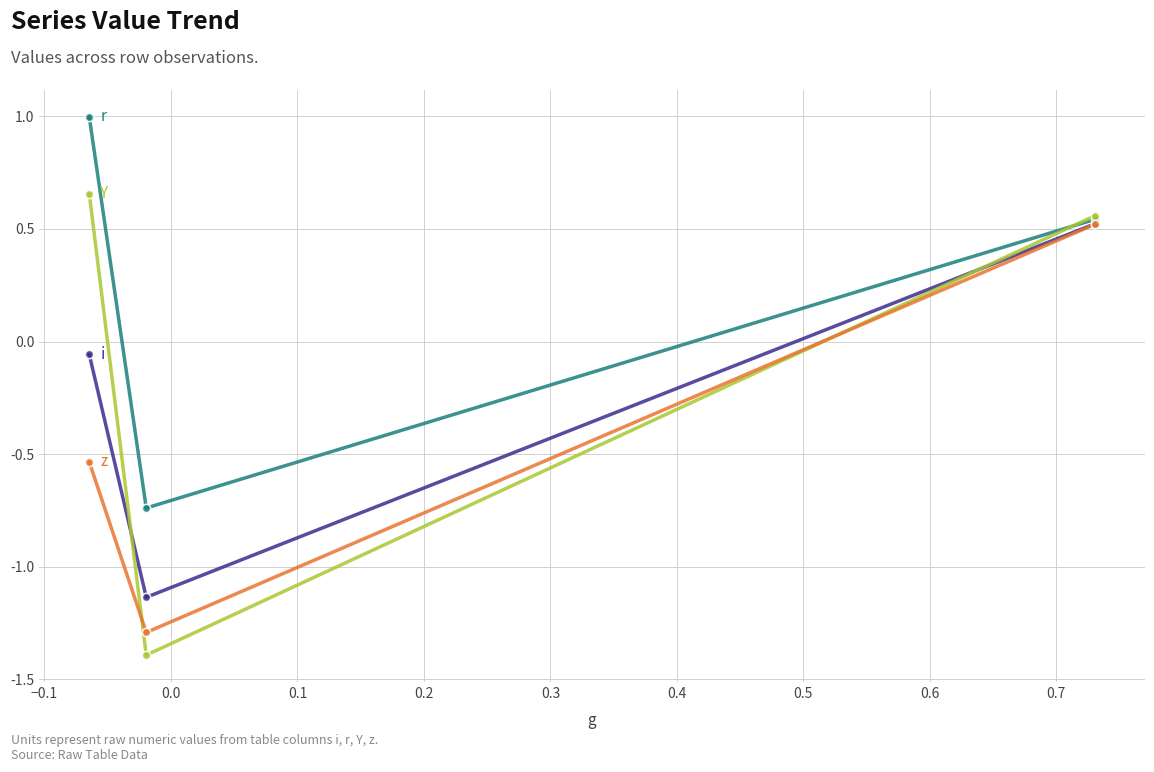

How many lines are shown in the chart?

4